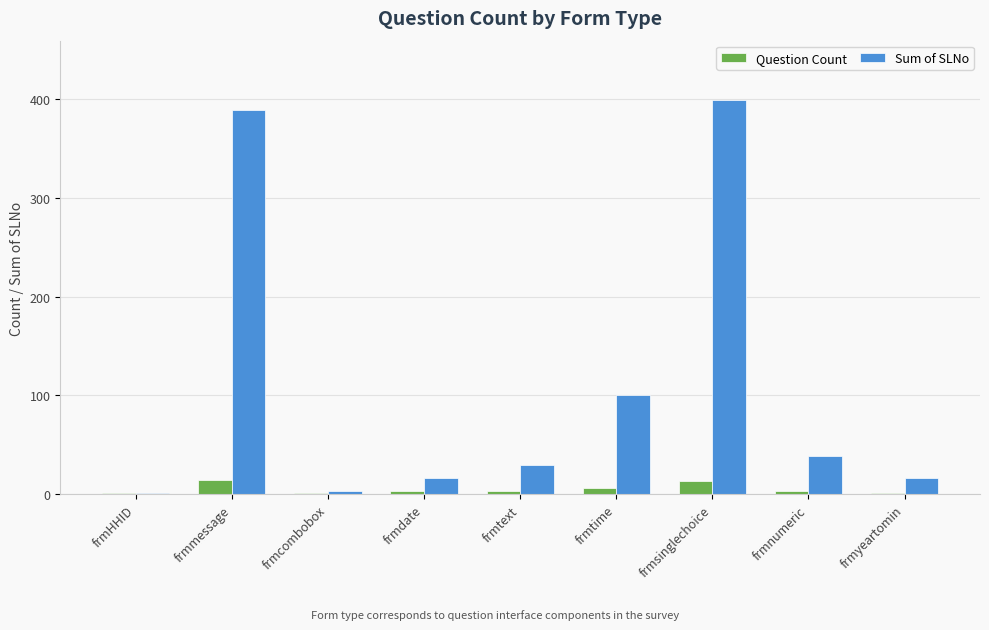

At which category is the sum across all series the highest?

frmsinglechoice